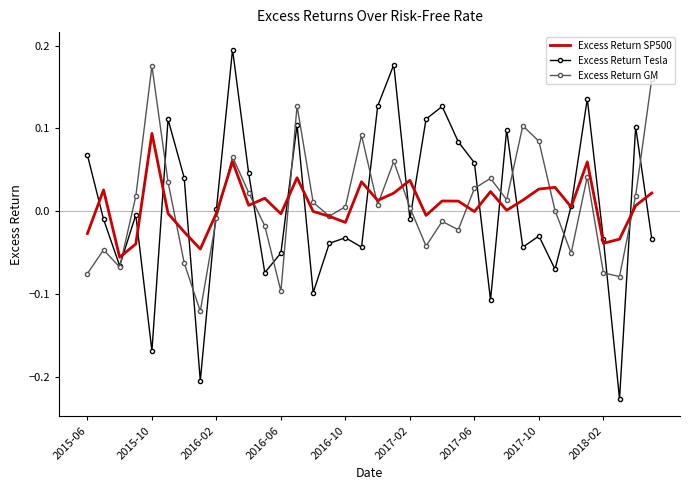

List the series in order of their peak value, highest first.

Excess Return Tesla, Excess Return GM, Excess Return SP500